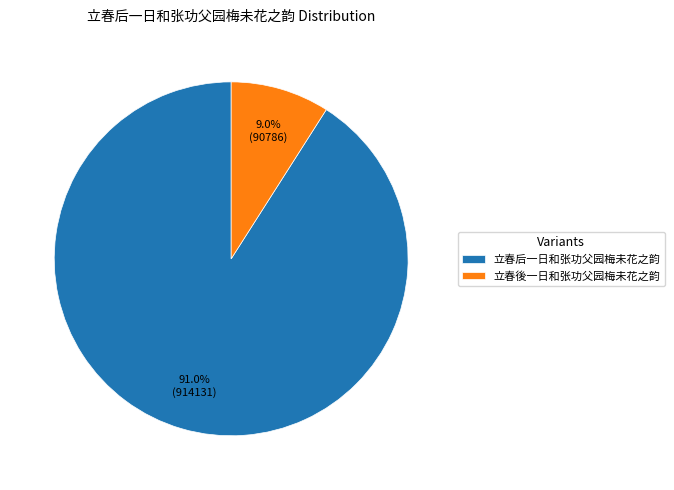

To the nearest percent, what percentage of the pie is 立春后一日和张功父园梅未花之韵?

91%